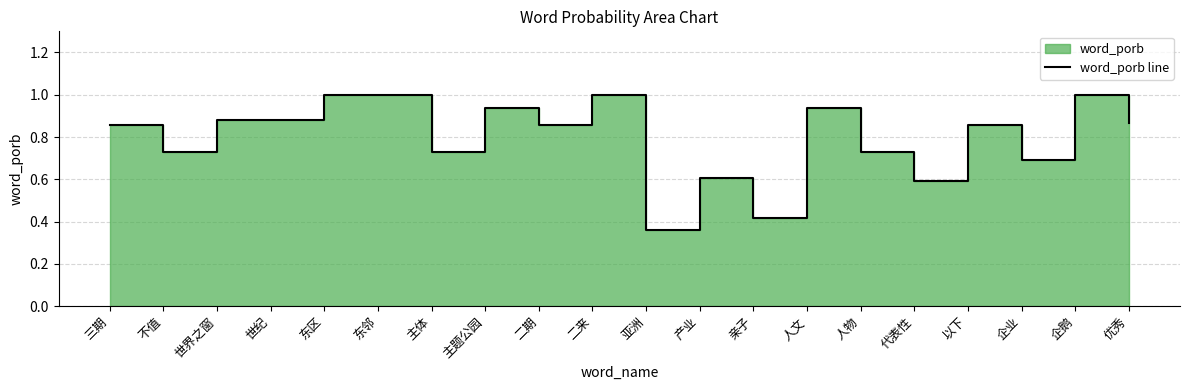

Is it true that the value at 亲子 is 0.7?

False